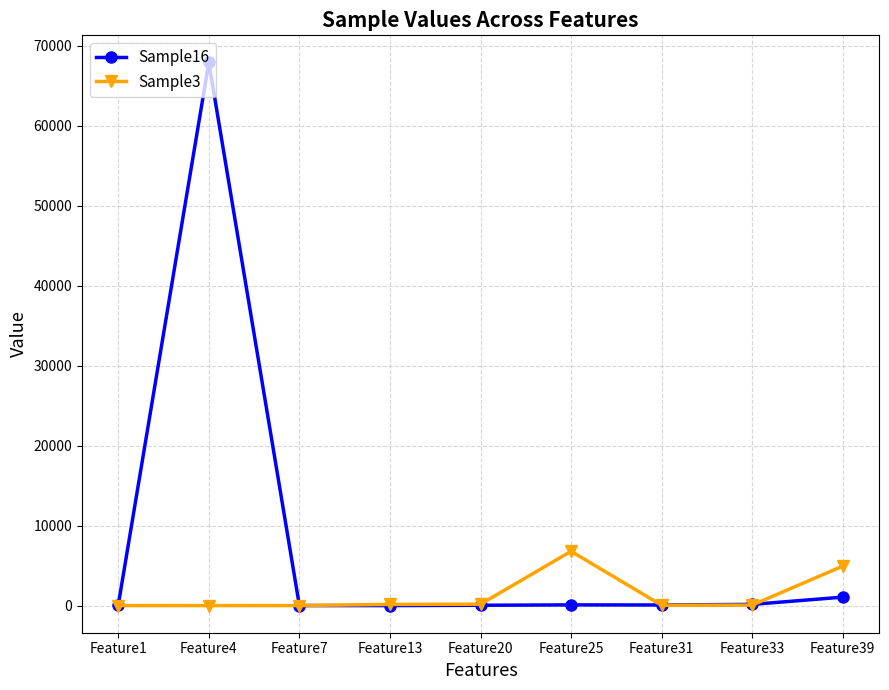

List the series in order of their overall mean, lowest first.

Sample3, Sample16